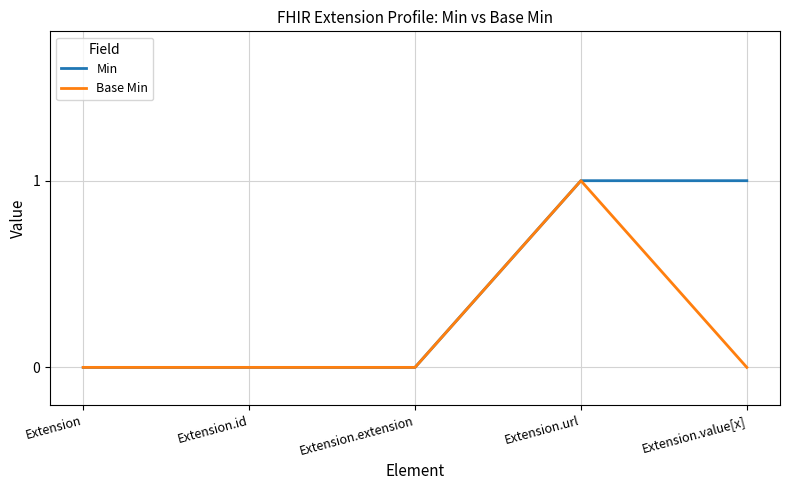

Rank the series by their average value, from lowest to highest.

Base Min, Min